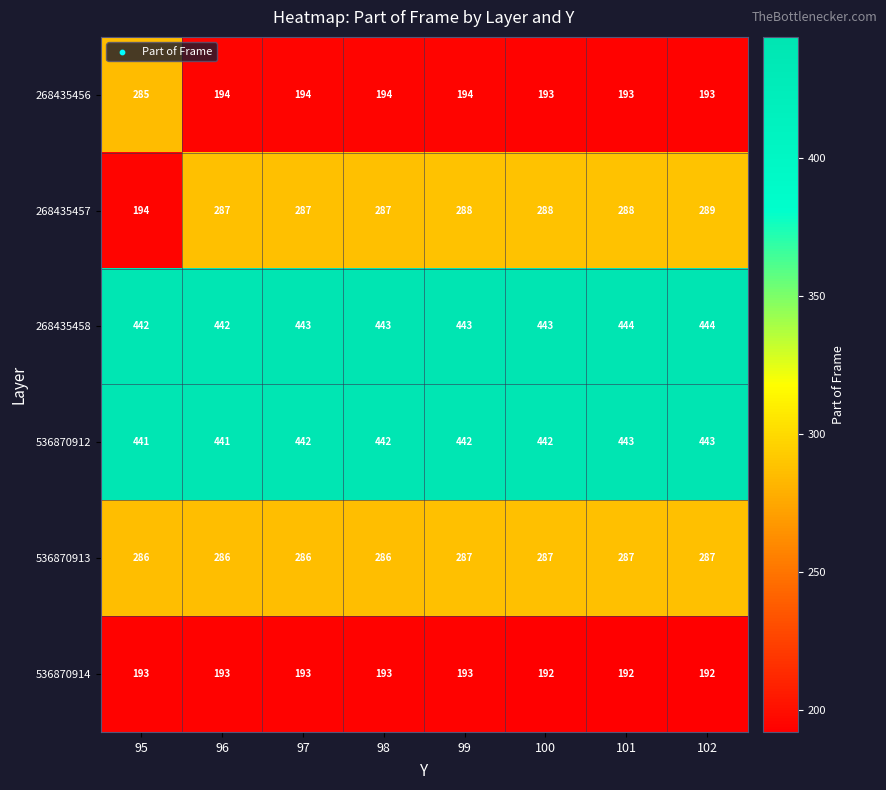

What is the sum of all 536870914 values?

1541